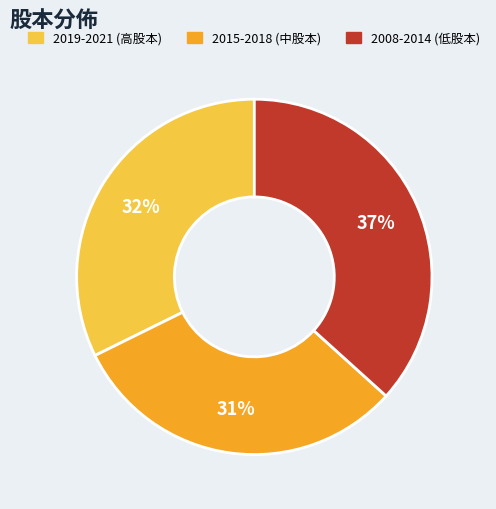

To the nearest percent, what is the average slice percentage?

33%